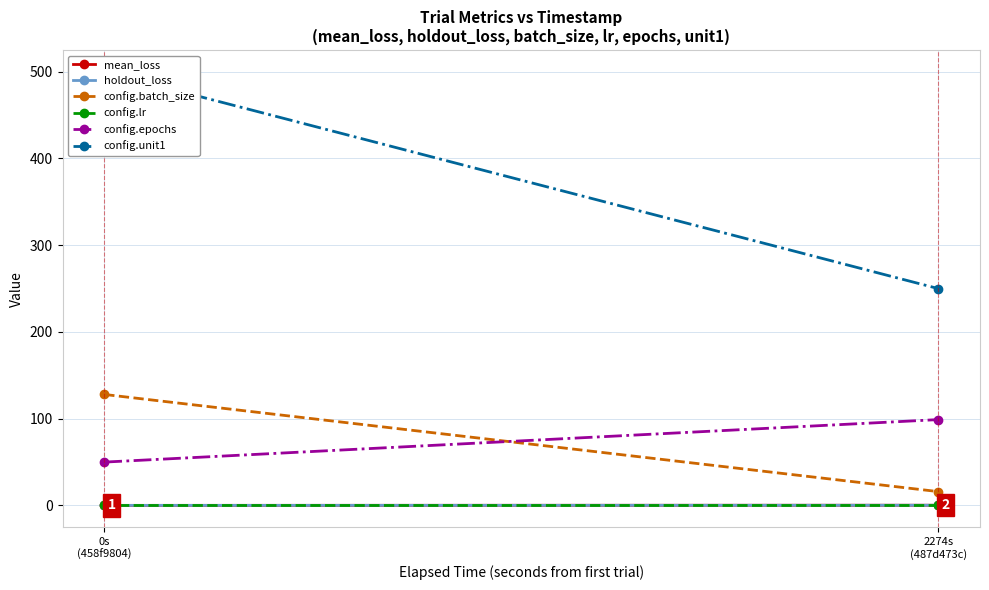

True or false: config.batch_size has a value of 128.0 at 0s
(458f9804).

True